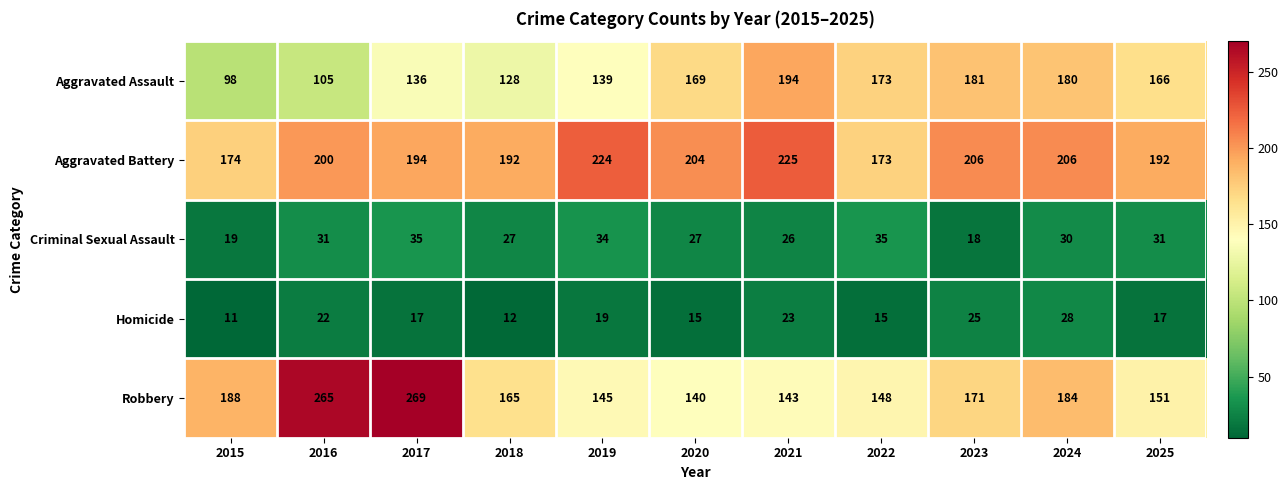

Which series has the largest range (max minus min)?

Robbery